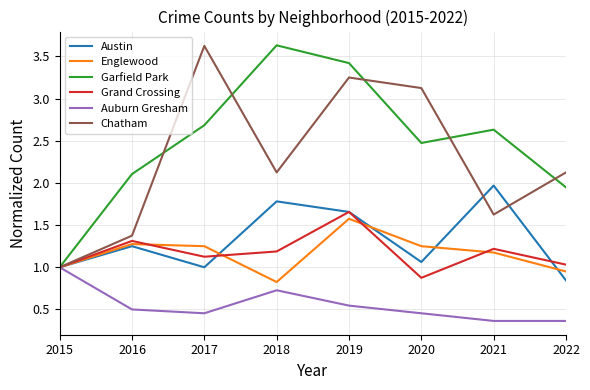

What is the difference between the highest and lowest values at 2019?

2.9